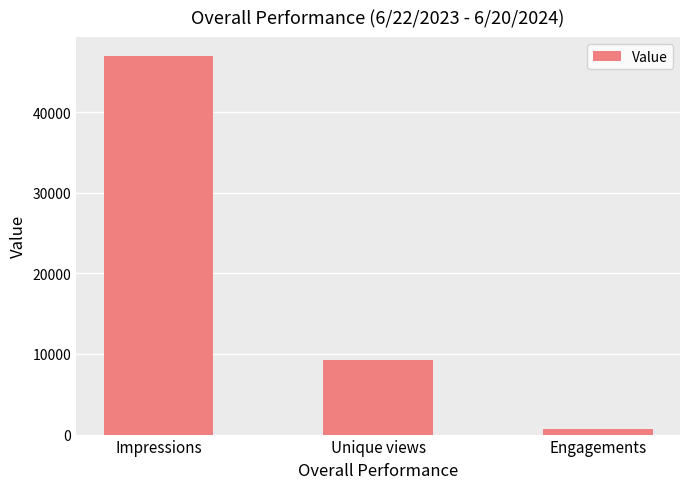

At which label does the data first exceed 9265?

Impressions